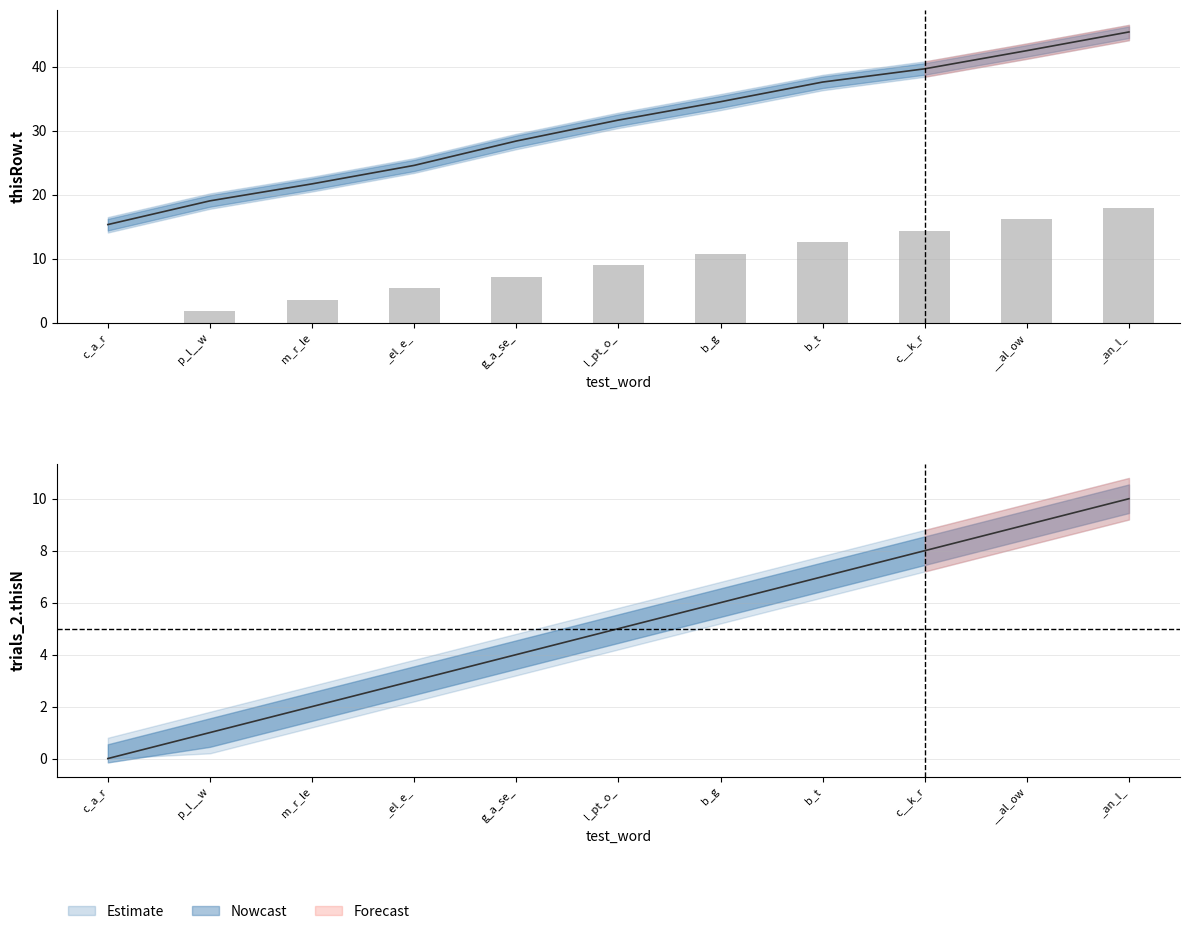

Reading right to left, list all the values displayed in this chart.

thisRow.t: 45.4	42.5	39.6	37.6	34.5	31.6	28.4	24.6	21.7	19.0	15.3
trials_2.thisN: 18.0	16.2	14.4	12.6	10.8	9.0	7.2	5.4	3.6	1.8	0.0
trials_2.thisTrialN: 10.0	9.0	8.0	7.0	6.0	5.0	4.0	3.0	2.0	1.0	0.0